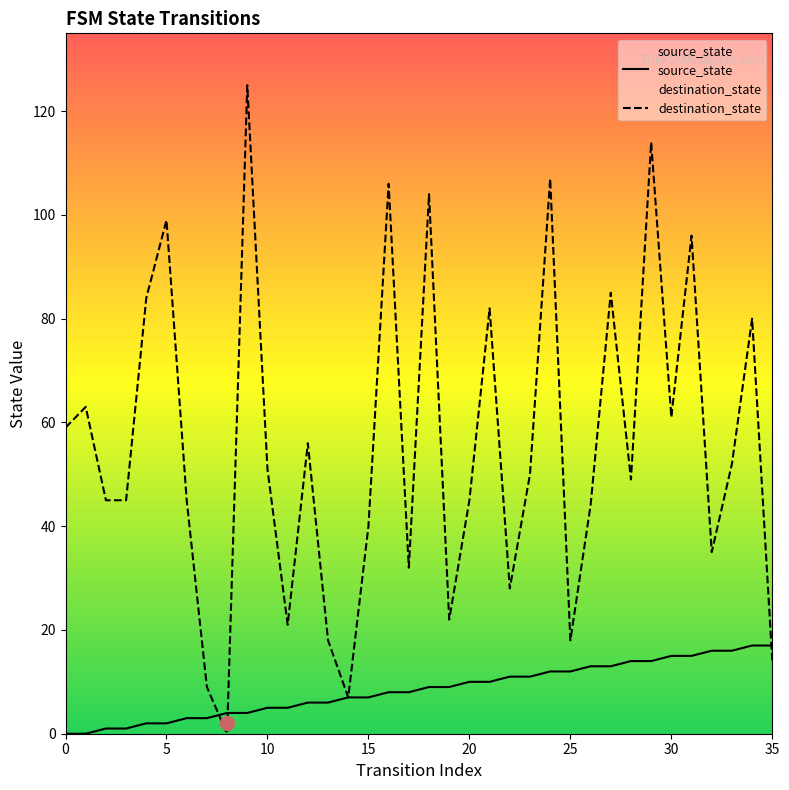

What are all the series names shown in the legend?

source_state, destination_state